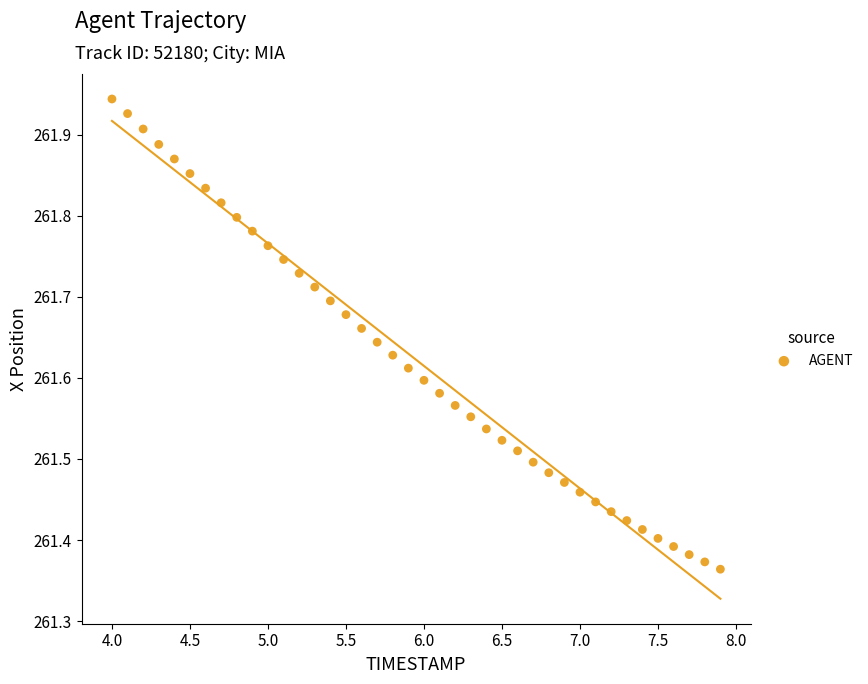

What is the range of X values (max minus min)?

3.9